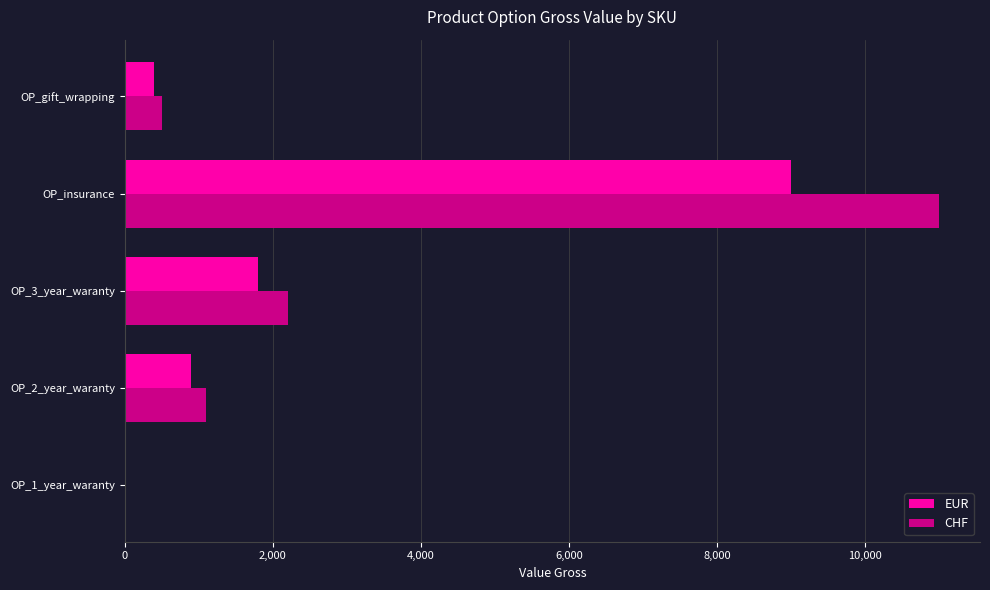

The value of CHF at OP_3_year_waranty is 3074. True or false?

False